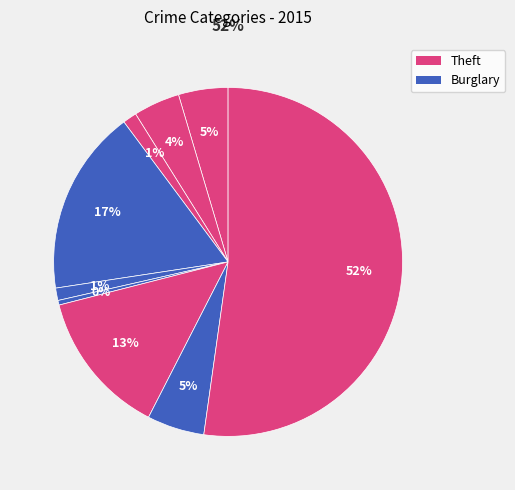

How many slices are in this pie chart?

9